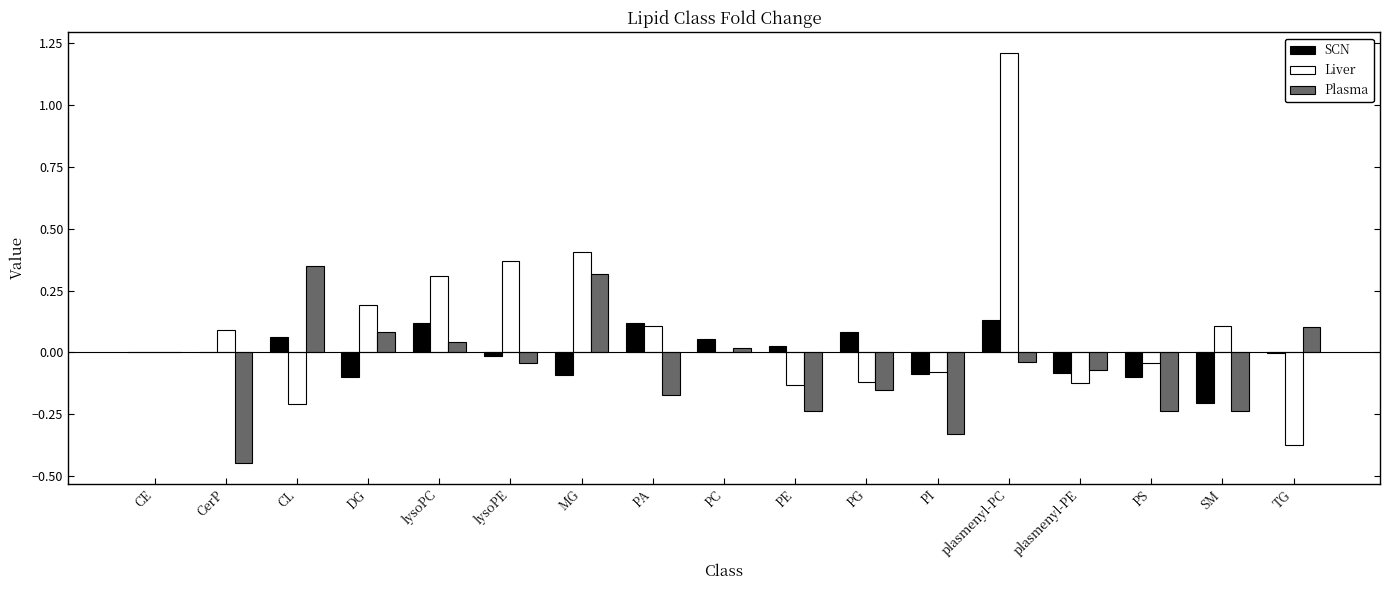

At which category is the sum across all series the highest?

plasmenyl-PC